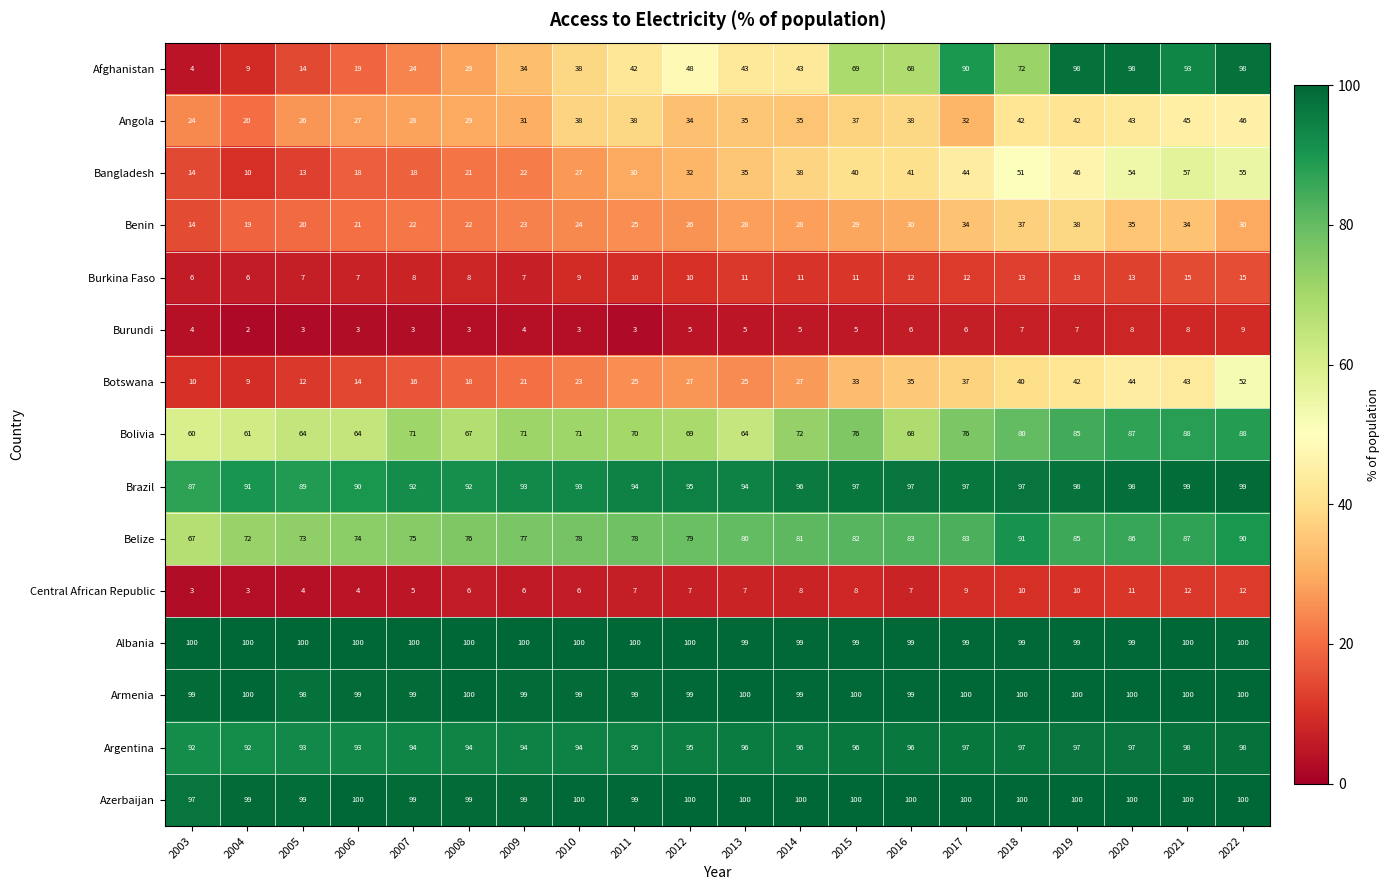

What is the greatest value displayed?

100